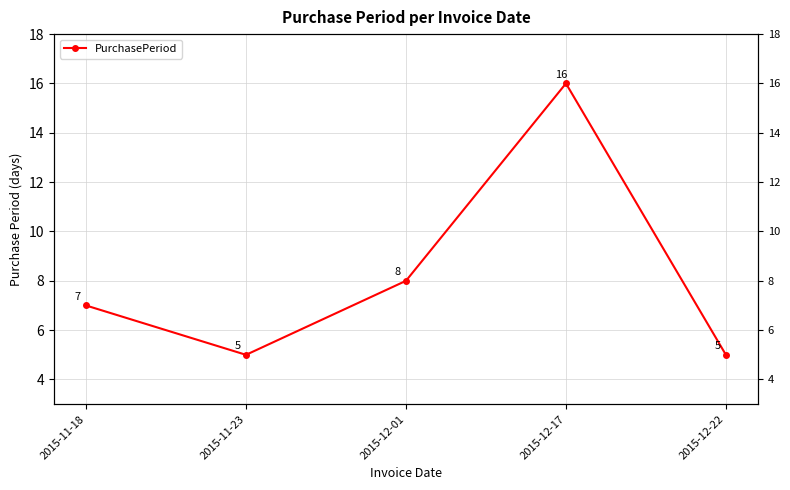

Which category has the highest value across all series?

2015-12-17